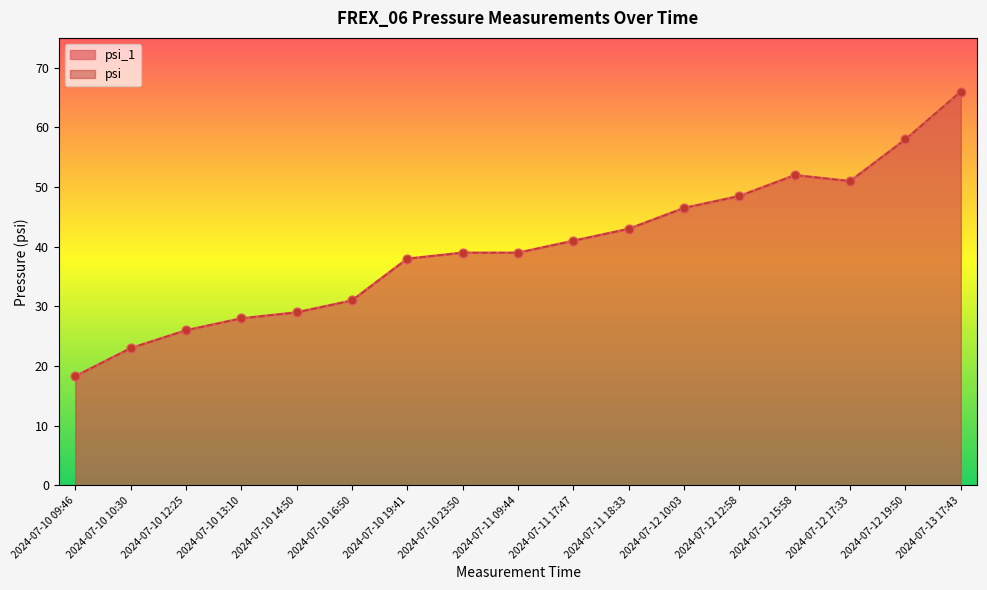

At how many categories does at least one series exceed 42?

7